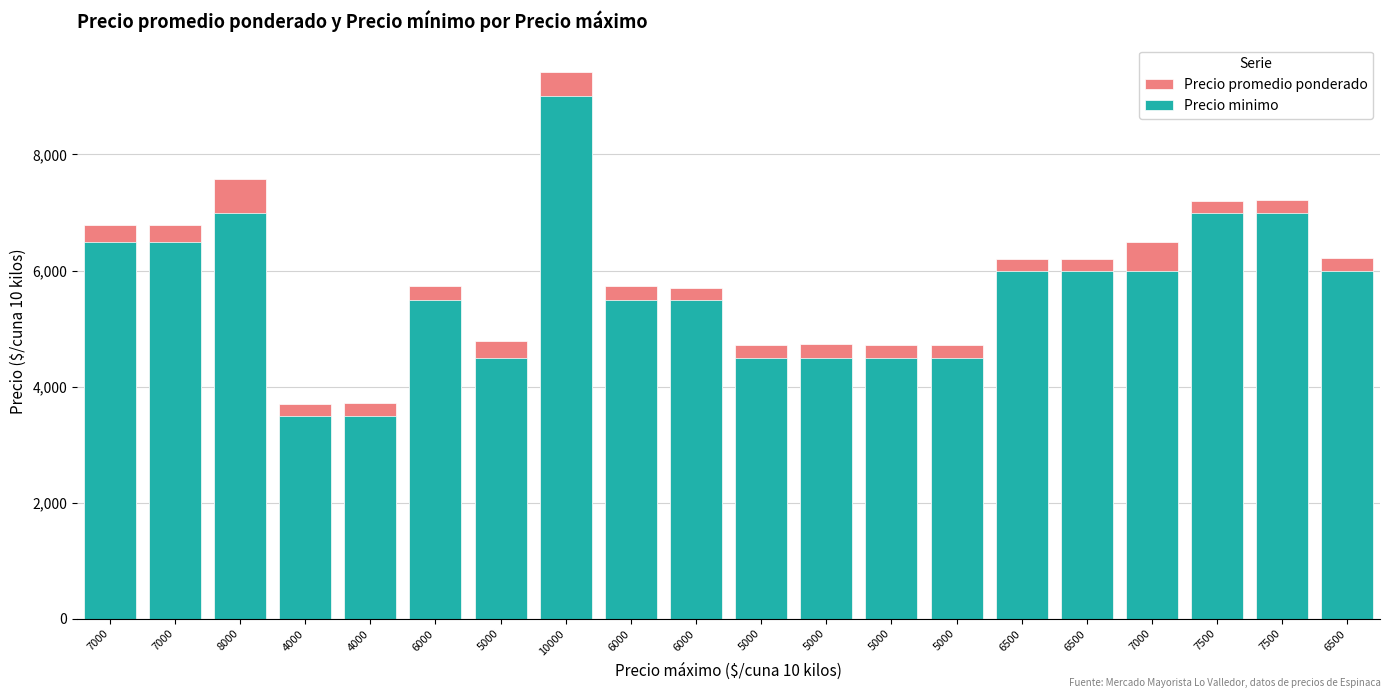

Is the value of Precio minimo at 5000 greater than the value of Precio promedio ponderado at 7500?

No